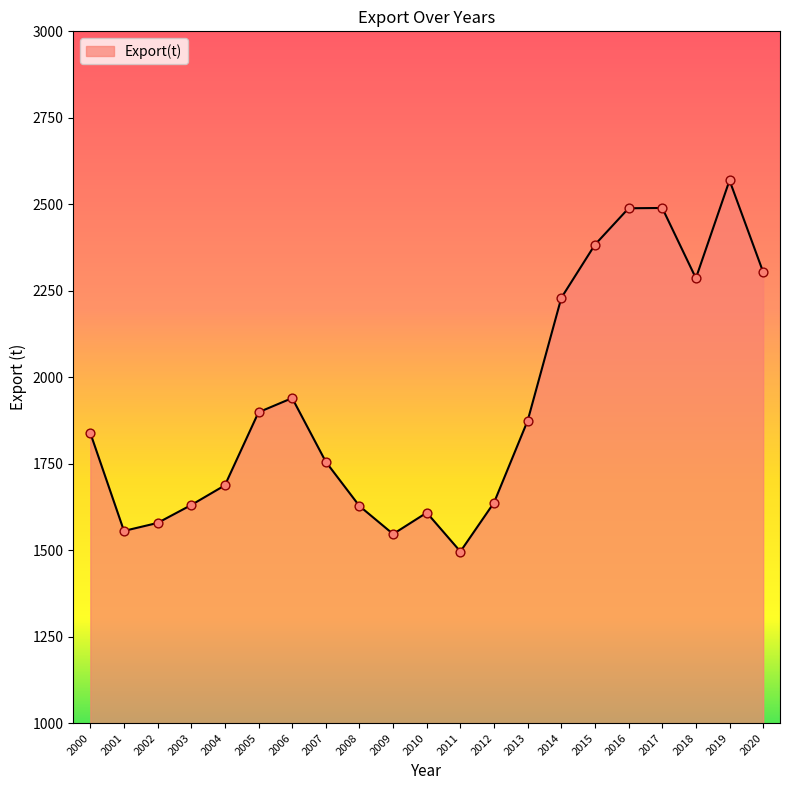

What is the ratio of the value at 2007 to the value at 2000?

1.0